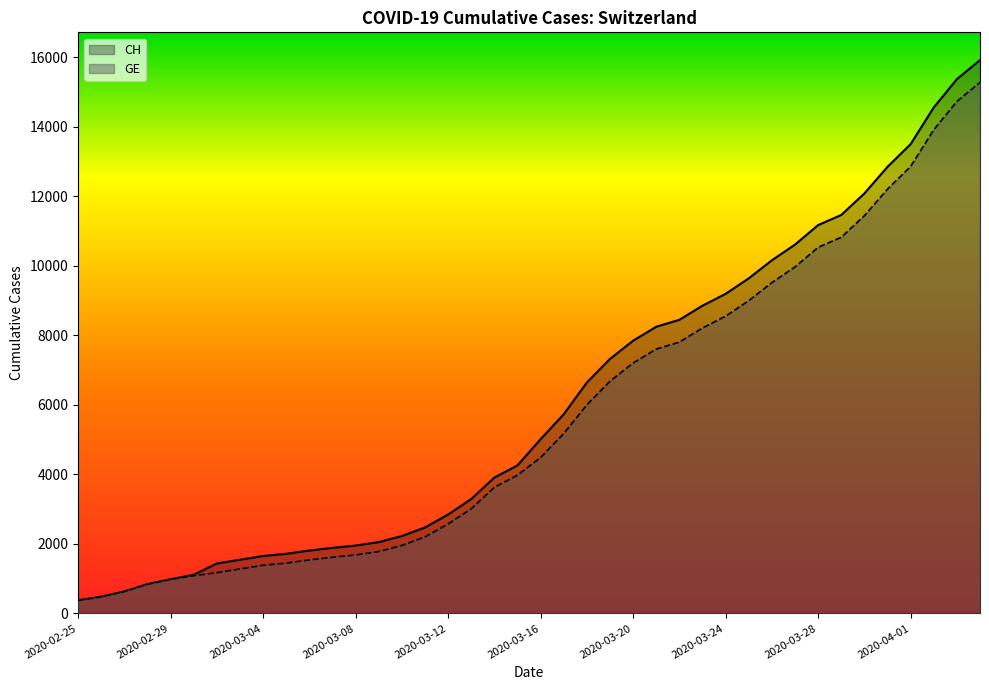

Which category has the lowest value across all series?

2020-02-25